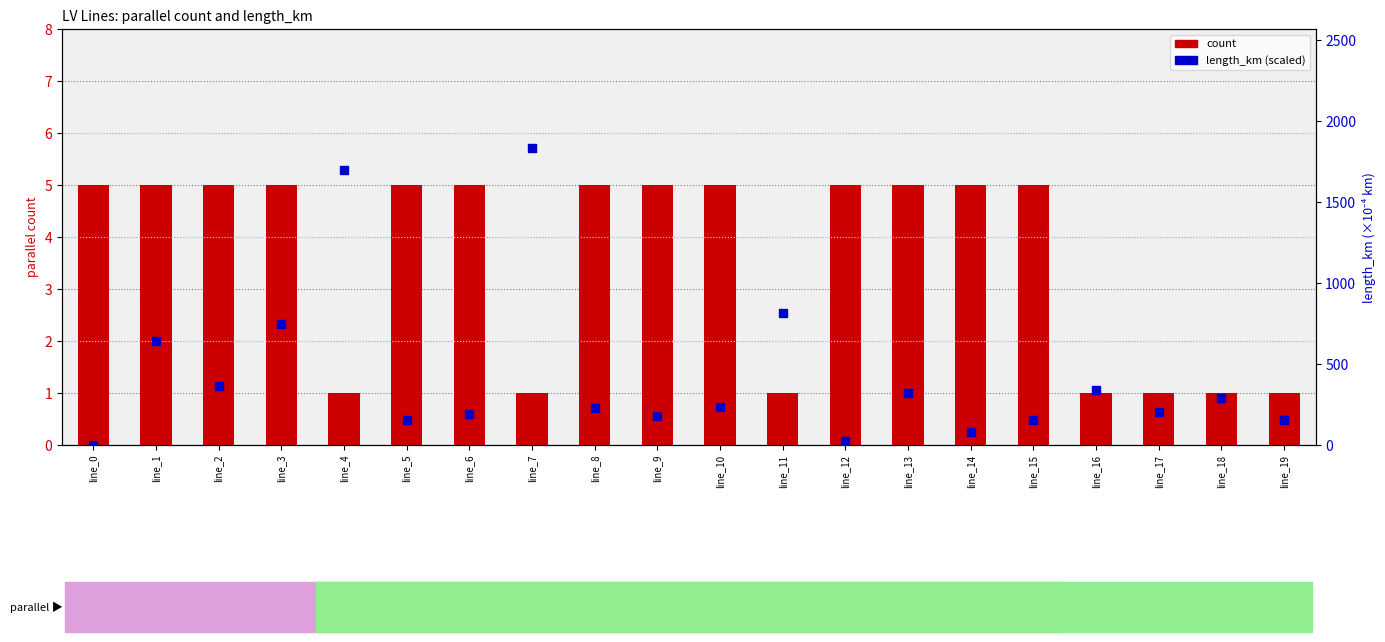

Which series reaches the maximum Y coordinate?

length_km (×10⁴)